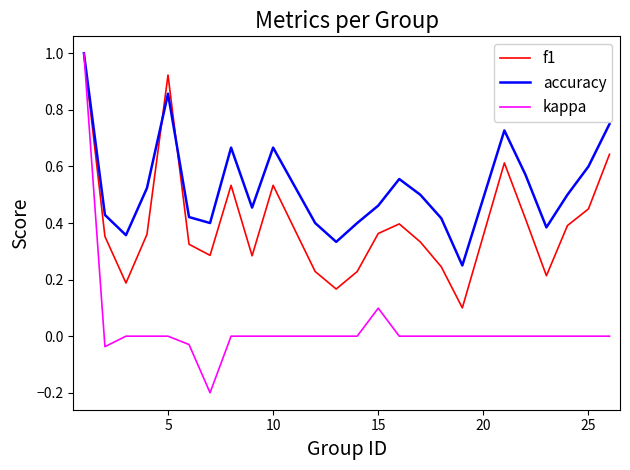

Which series has the largest total across all categories?

accuracy